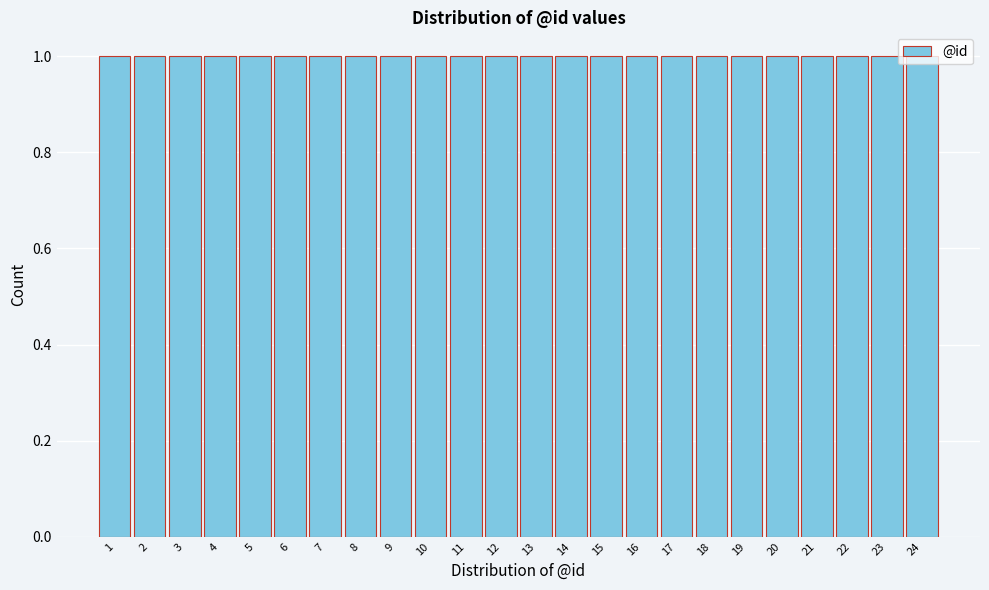

Reading left to right, transcribe this chart: for each bar, give the range it covers on the x-axis and its height. The values are not printed on the chart, so give them approximately, as read against the axis.

0.5 to 1.5: 1
1.5 to 2.5: 1
2.5 to 3.5: 1
3.5 to 4.5: 1
4.5 to 5.5: 1
5.5 to 6.5: 1
6.5 to 7.5: 1
7.5 to 8.5: 1
8.5 to 9.5: 1
9.5 to 10.5: 1
10.5 to 11.5: 1
11.5 to 12.5: 1
12.5 to 13.5: 1
13.5 to 14.5: 1
14.5 to 15.5: 1
15.5 to 16.5: 1
16.5 to 17.5: 1
17.5 to 18.5: 1
18.5 to 19.5: 1
19.5 to 20.5: 1
20.5 to 21.5: 1
21.5 to 22.5: 1
22.5 to 23.5: 1
23.5 to 24.5: 1